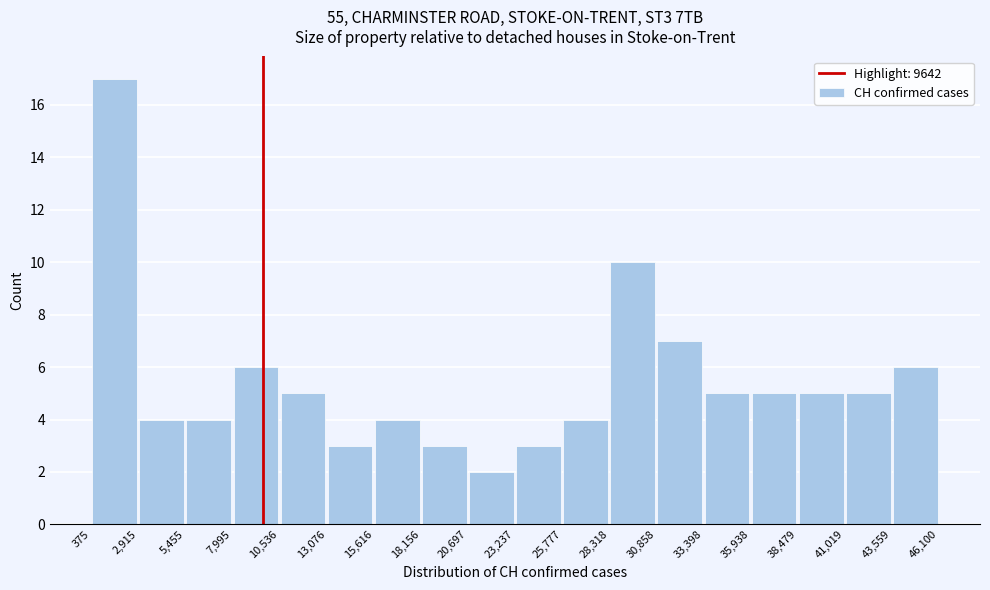

Reading left to right, transcribe this chart: for each bar, give the range it covers on the x-axis and its height. The values are not printed on the chart, so give them approximately, as read against the axis.

375 to 2,915: 17
2,915 to 5,455: 4
5,455 to 7,995: 4
7,995 to 10,536: 6
10,536 to 13,076: 5
13,076 to 15,616: 3
15,616 to 18,156: 4
18,156 to 20,697: 3
20,697 to 23,237: 2
23,237 to 25,777: 3
25,777 to 28,318: 4
28,318 to 30,858: 10
30,858 to 33,398: 7
33,398 to 35,938: 5
35,938 to 38,479: 5
38,479 to 41,019: 5
41,019 to 43,559: 5
43,559 to 46,100: 6